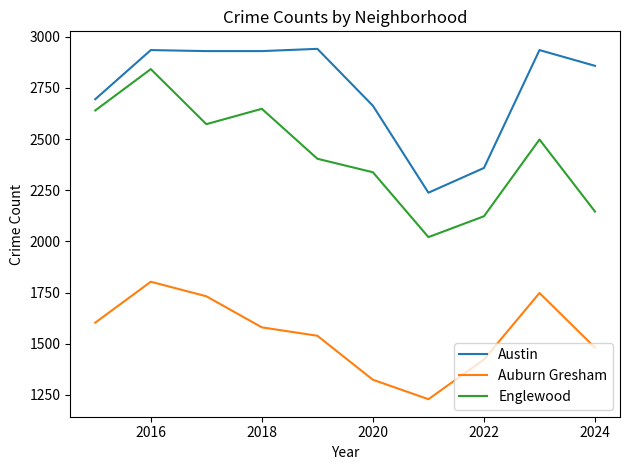

Which series has the widest spread of values?

Englewood